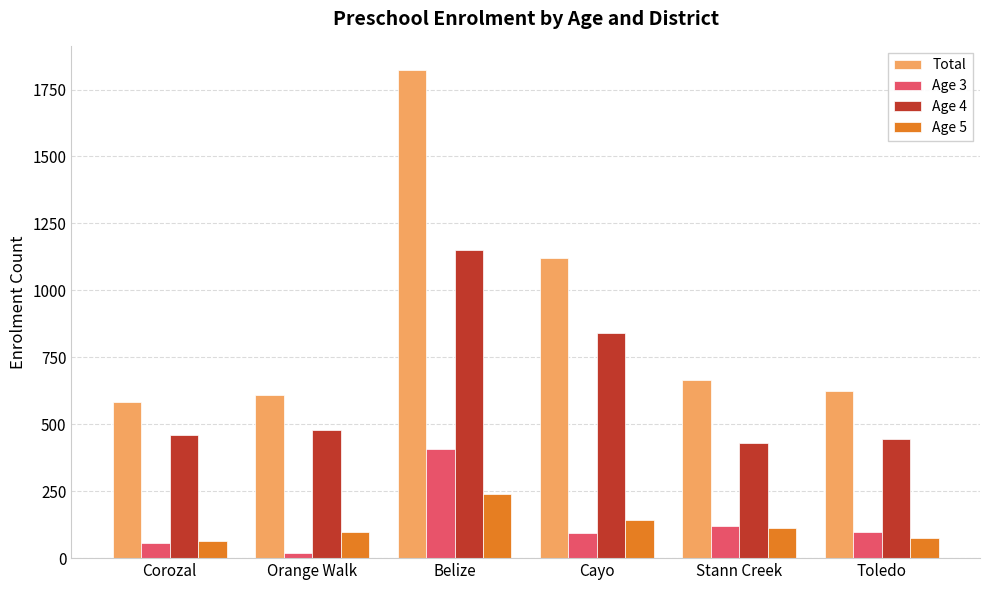

The value of Age 4 at Belize is 1852. True or false?

False